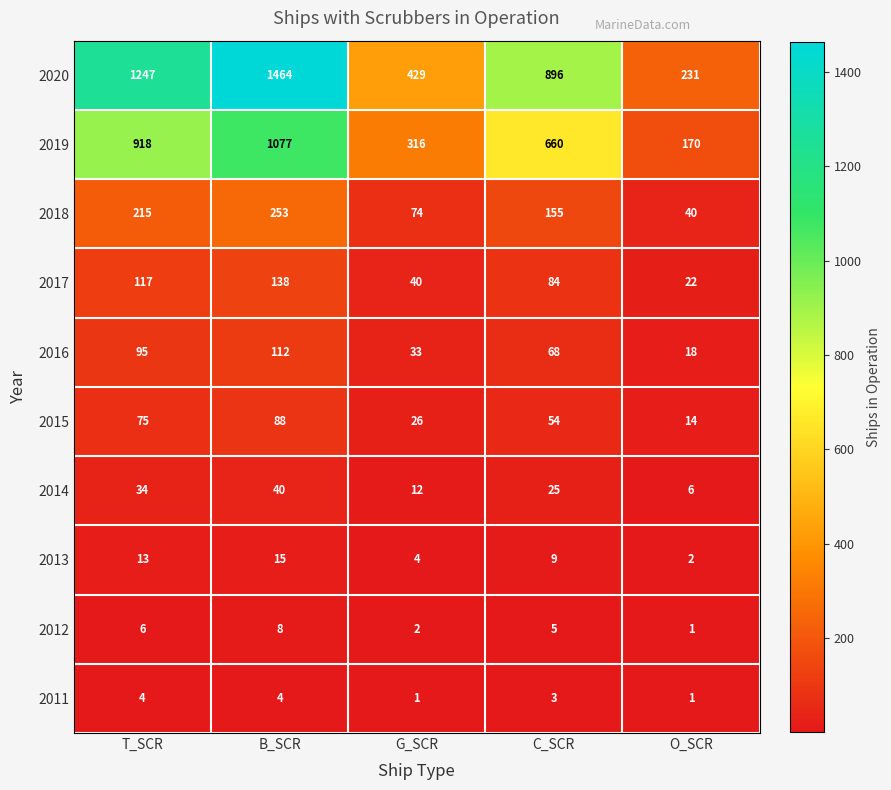

At which label is 2016 closest to 65?

C_SCR